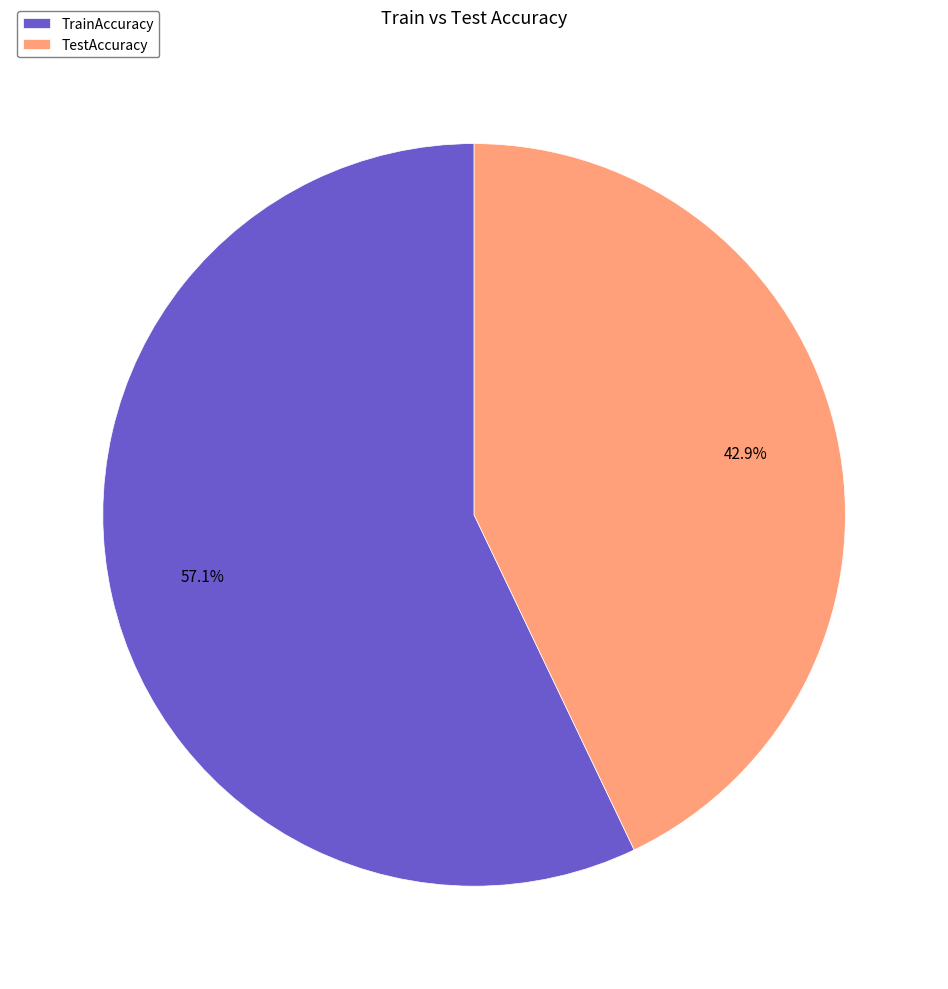

To the nearest percent, what portion does TrainAccuracy represent?

57%